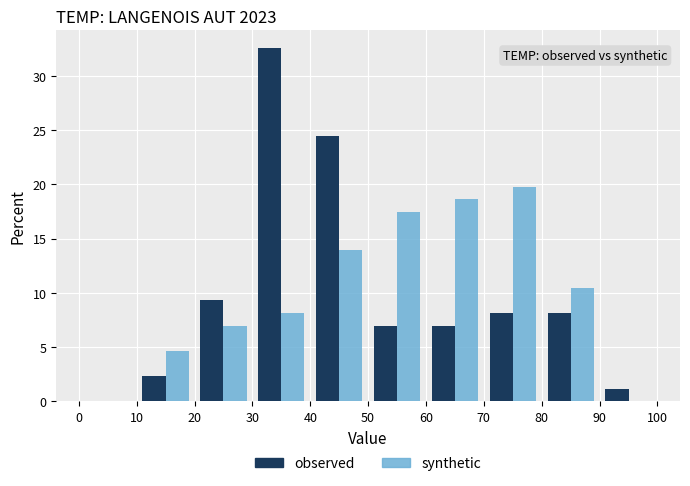

In the synthetic series, which range on the x-axis has the tallest bar?

70 to 80